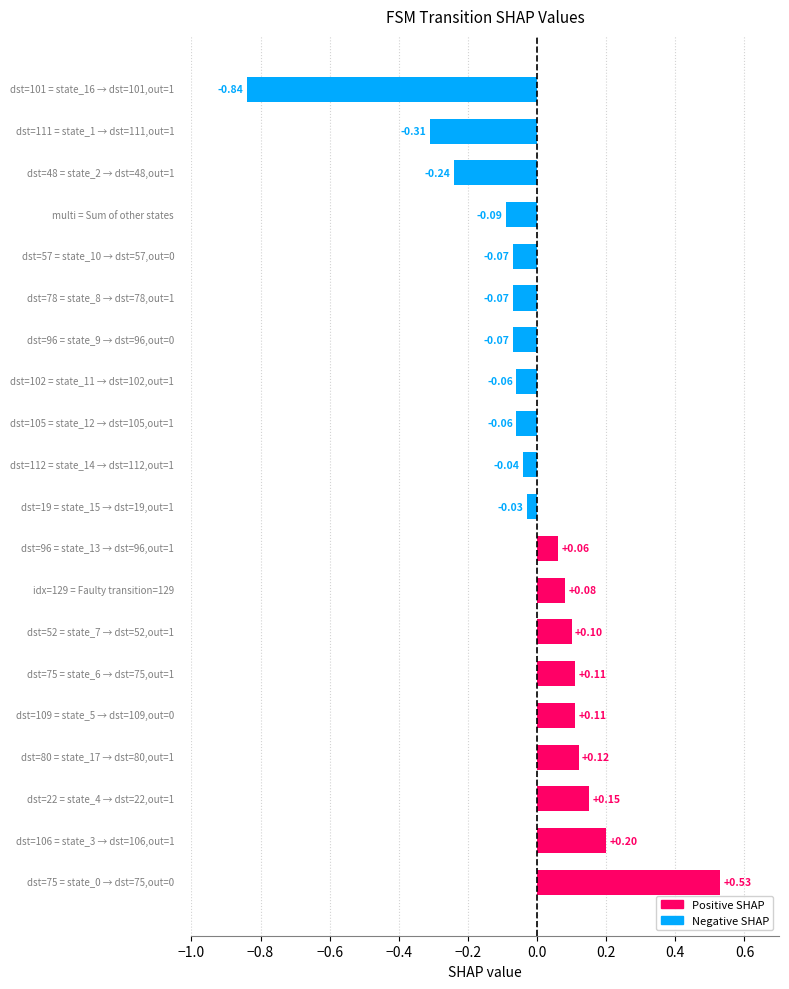

What is the difference between the maximum and minimum values?

1.4